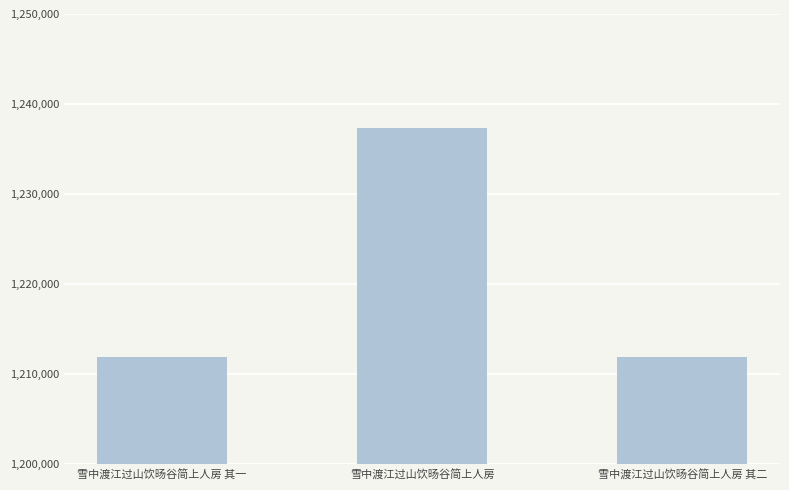

What is the approximate value at 雪中渡江过山饮旸谷简上人房 其二?

1211853